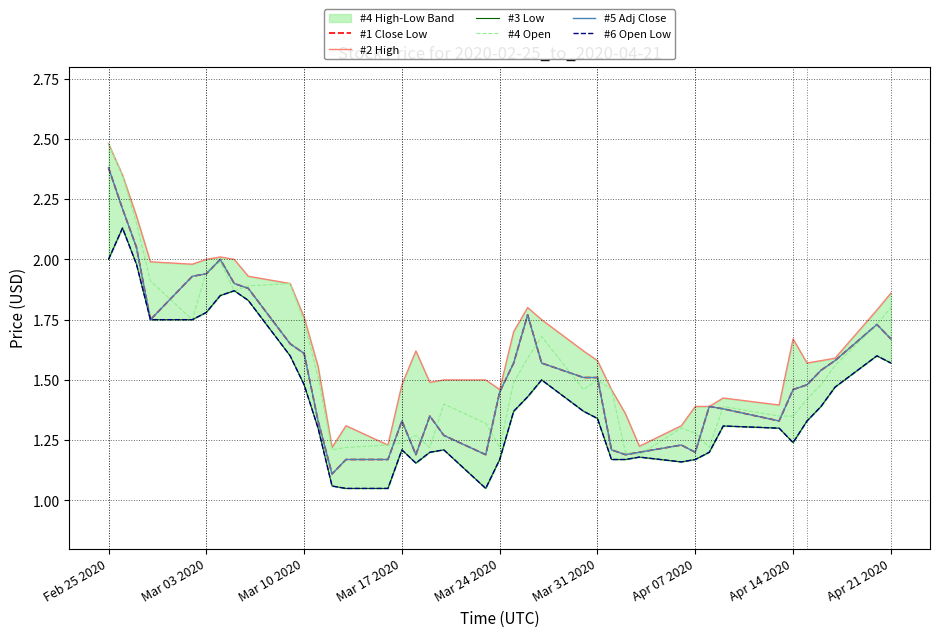

What is the sum of the #4 Open values at Mar 03 2020 and Mar 10 2020?

3.7